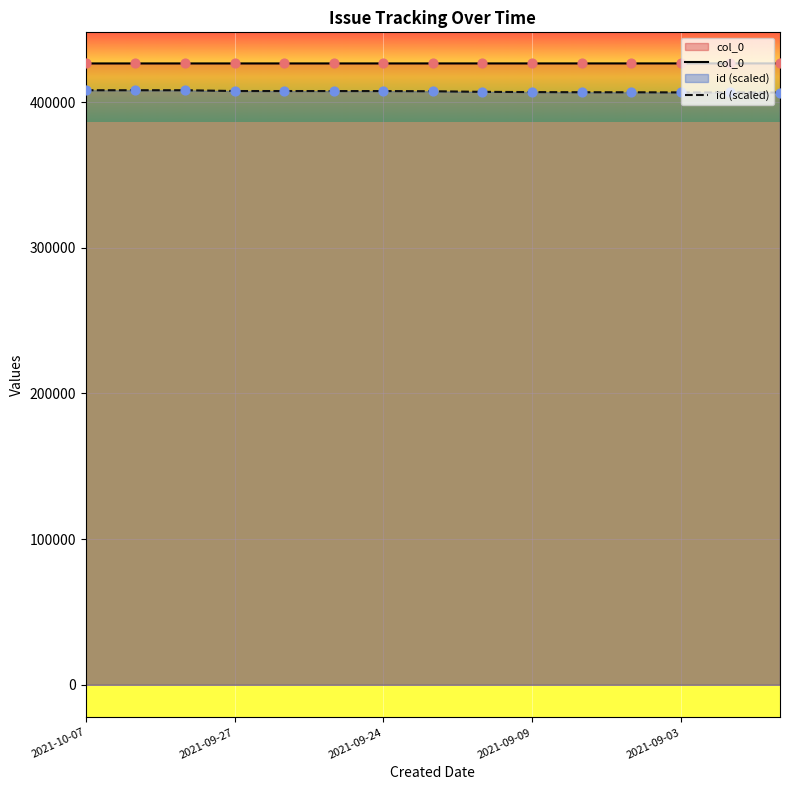

Is the value of id (scaled) at 2021-09-03 greater than the value of col_0 at 2021-09-27?

No